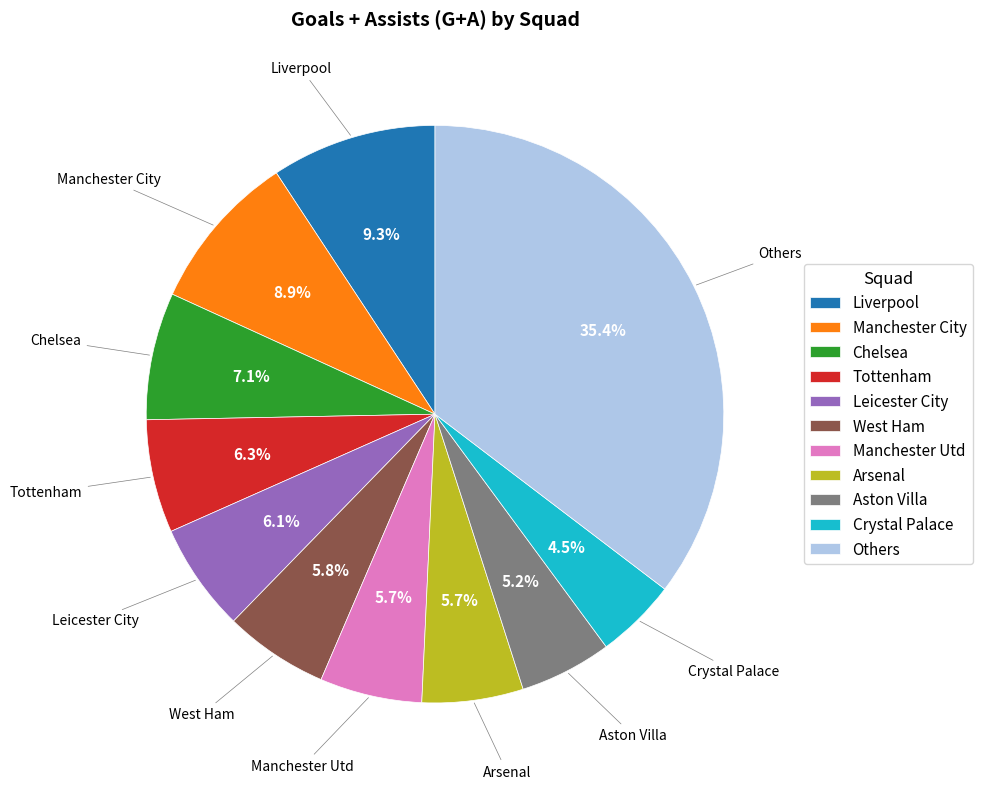

Combined, do Aston Villa and Chelsea account for over 50%?

No